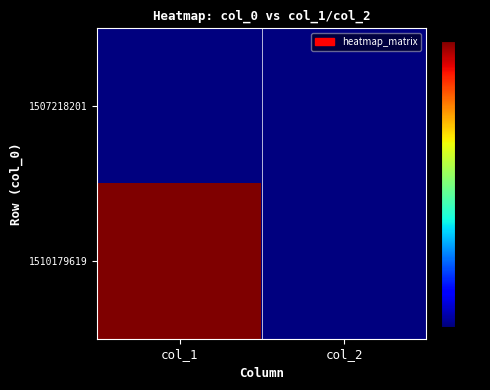

Reading left to right, what are all the values shown in this chart?

1507218201: col_1=0	col_2=0
1510179619: col_1=3	col_2=0